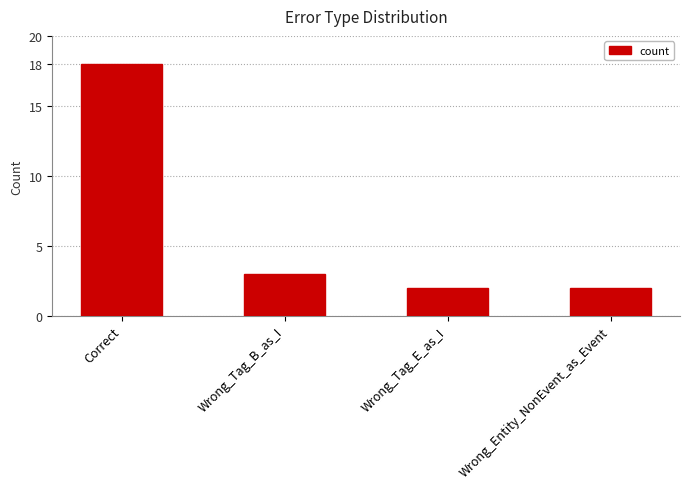

Reading left to right, what are all the values shown in this chart?

18	3	2	2